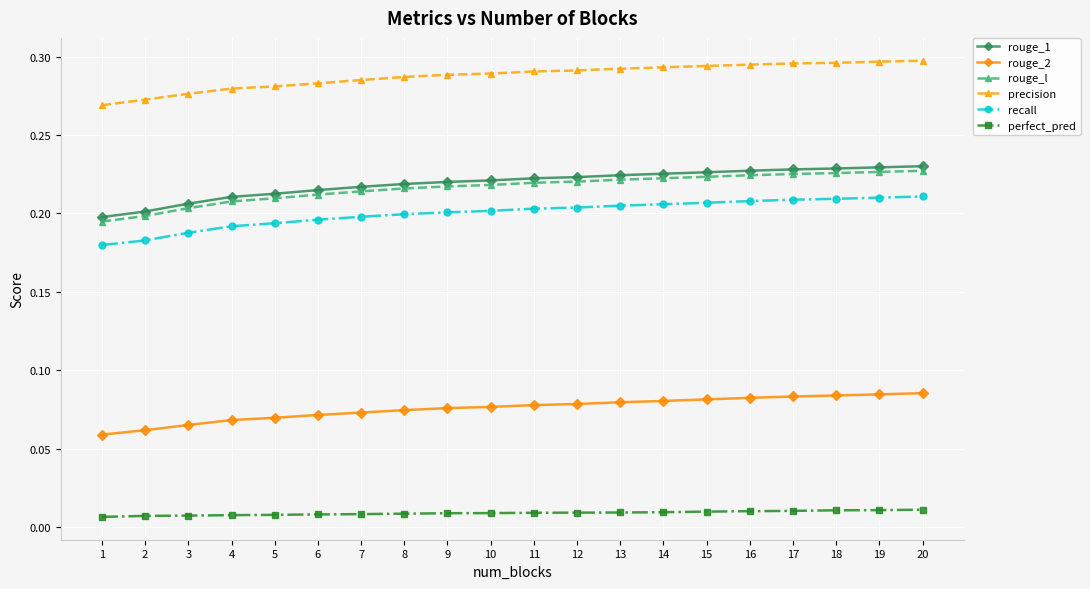

What are all the series names shown in the legend?

rouge_1, rouge_2, rouge_l, precision, recall, perfect_pred